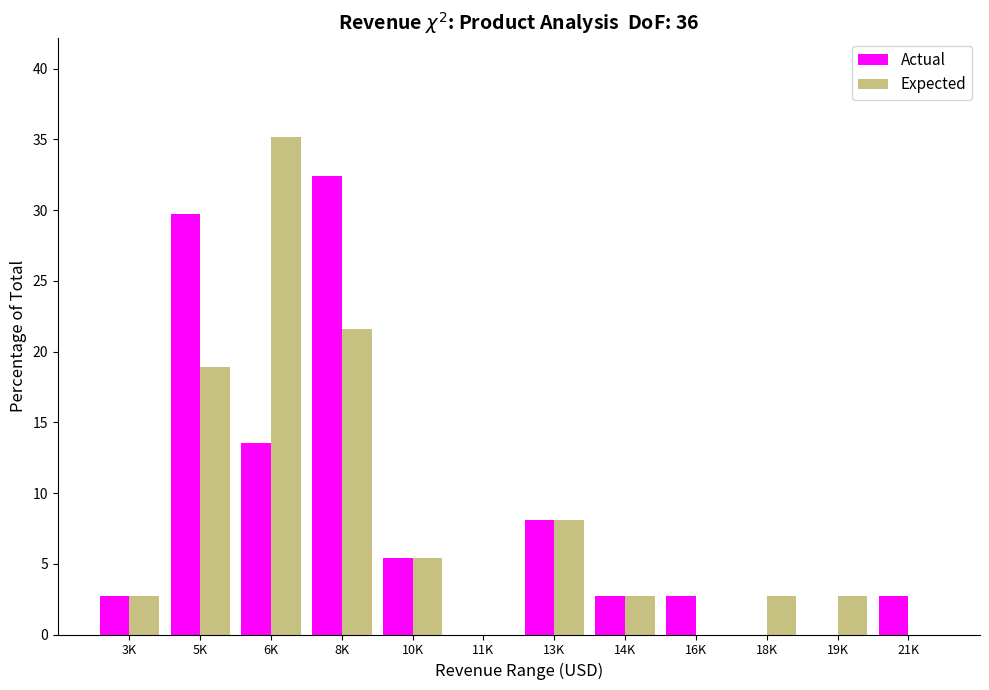

Reading left to right, list all the values displayed in this chart.

Actual: 3K=2.7	5K=29.7	6K=13.5	8K=32.4	10K=5.4	11K=0.0	13K=8.1	14K=2.7	16K=2.7	18K=0.0	19K=0.0	21K=2.7
Expected: 3K=2.7	5K=18.9	6K=35.1	8K=21.6	10K=5.4	11K=0.0	13K=8.1	14K=2.7	16K=0.0	18K=2.7	19K=2.7	21K=0.0